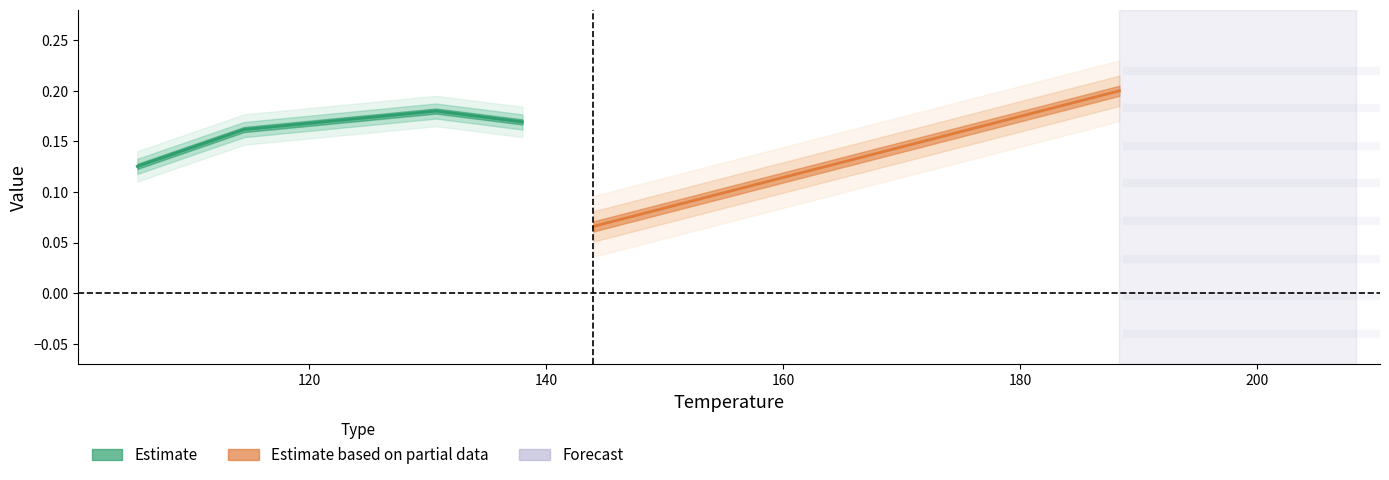

Rank the series by their maximum value, from highest to lowest.

Estimate based on partial data, Estimate